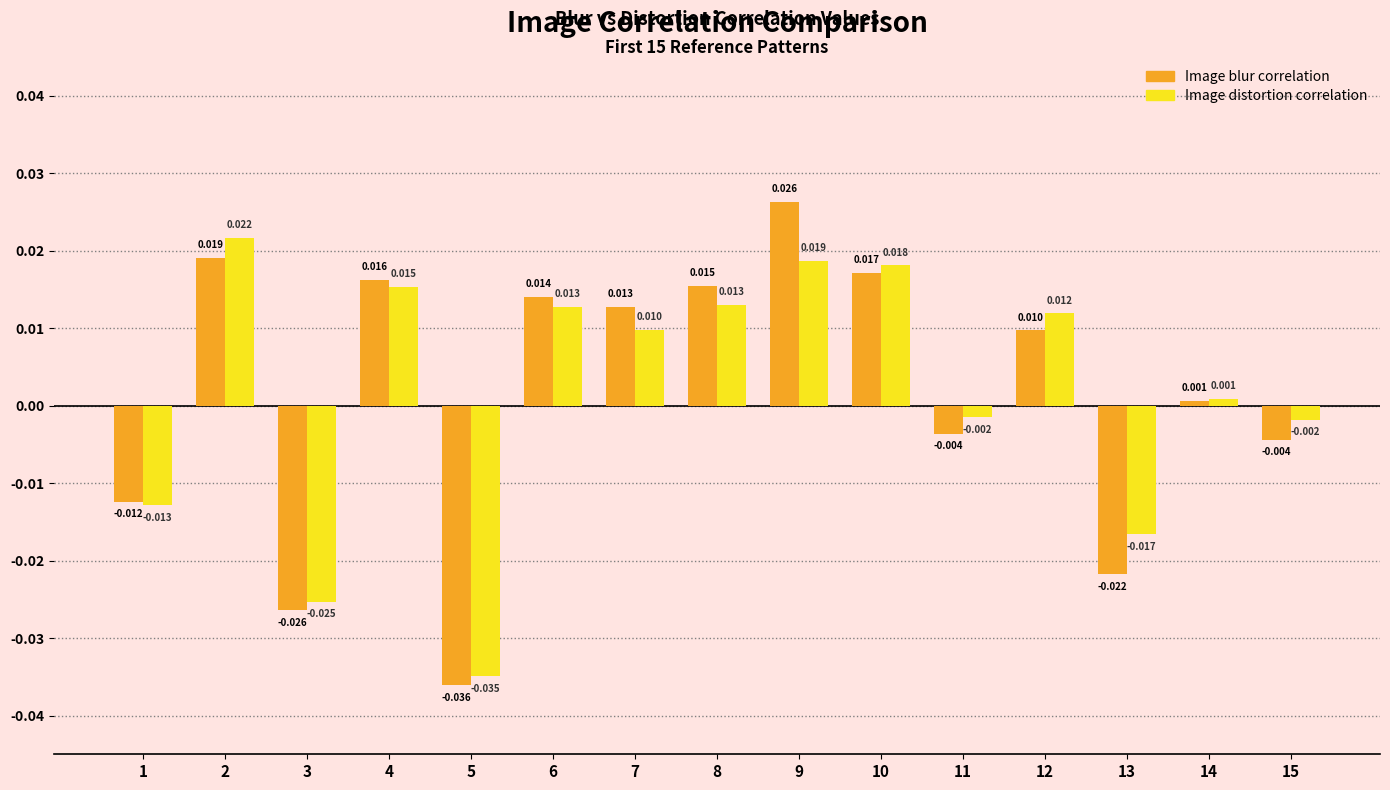

Which series has the largest range (max minus min)?

Image blur correlation